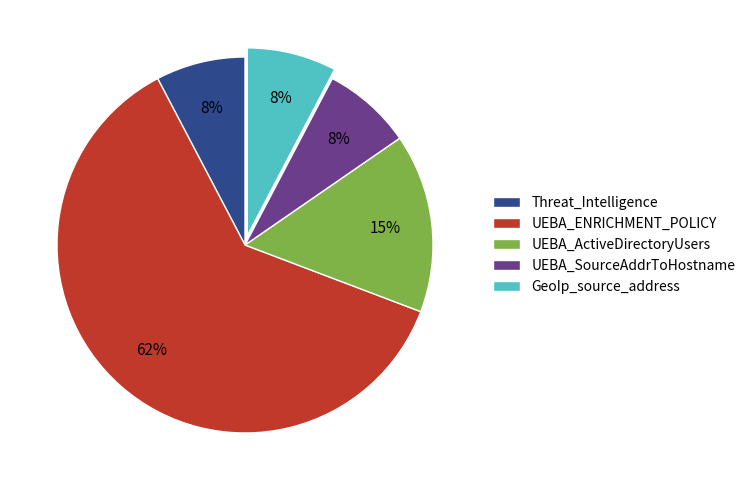

To the nearest percent, what is the combined percentage of UEBA_ENRICHMENT_POLICY and GeoIp_source_address?

69%